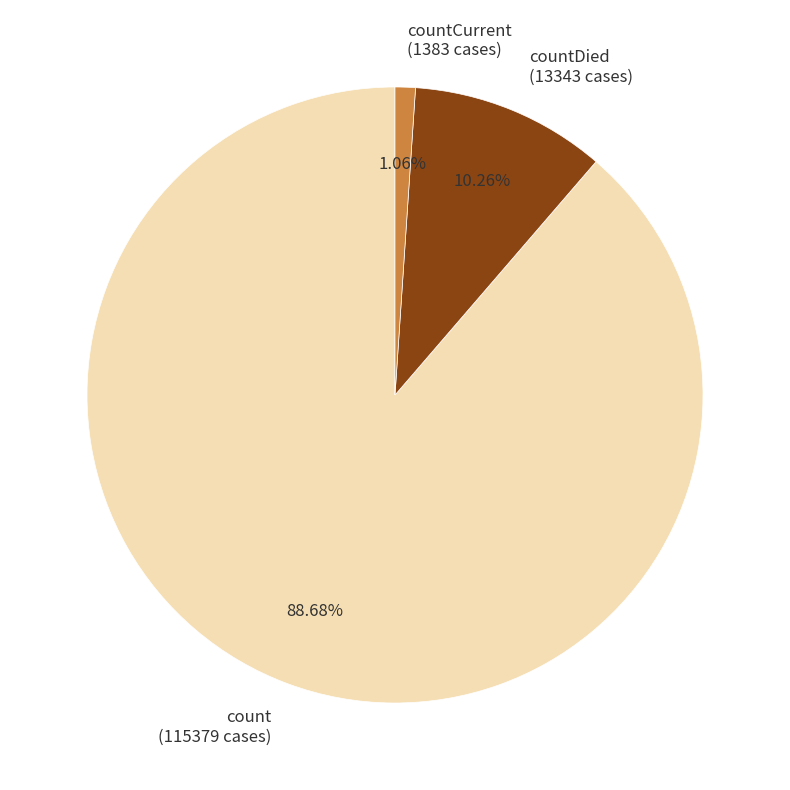

Which category has the smallest portion of the pie?

countCurrent (1383 cases)